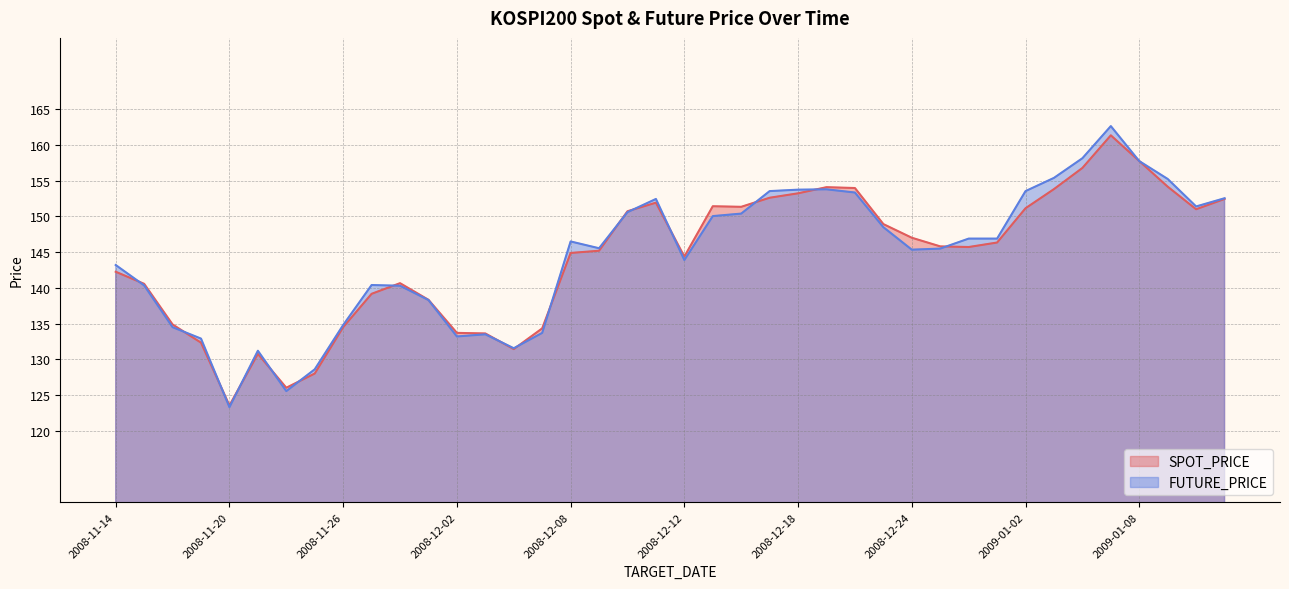

What is the difference between the SPOT_PRICE values at 2008-12-18 and 2008-12-16?

1.9